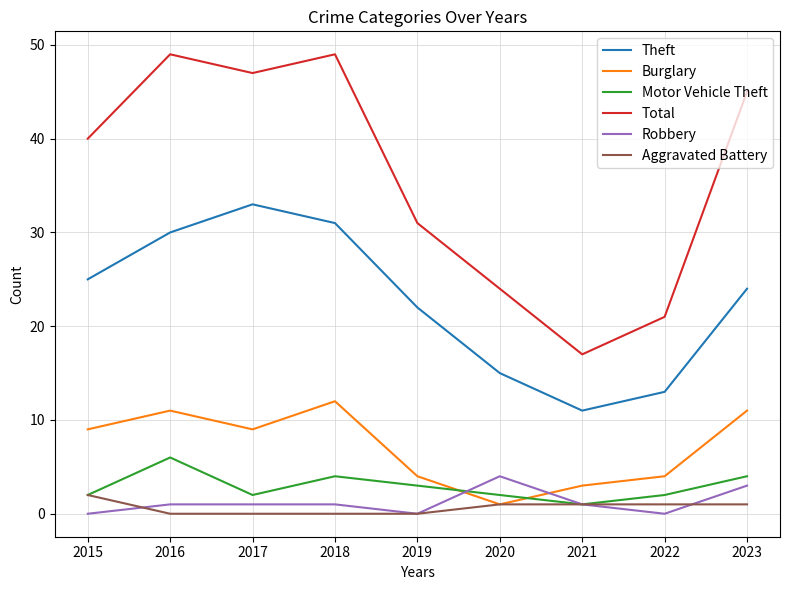

How many interior local valleys does the Total series have?

2